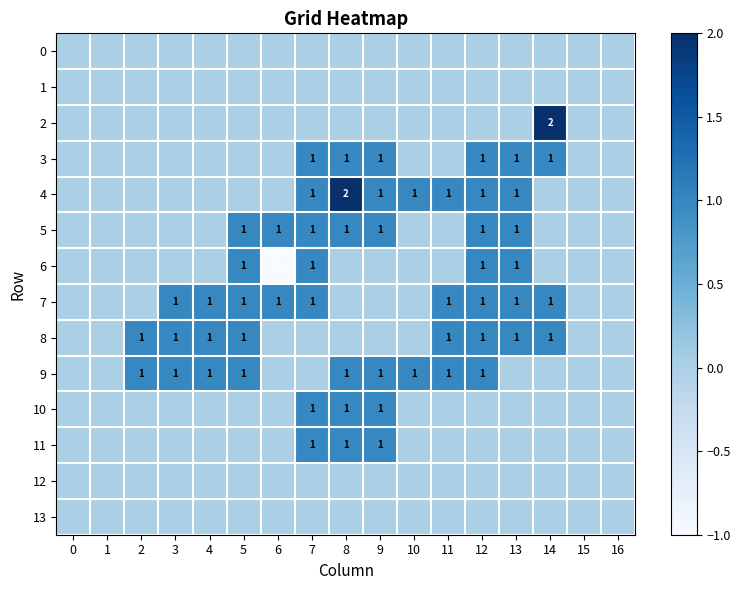

The 6 series shows -1 at 6. True or false?

True